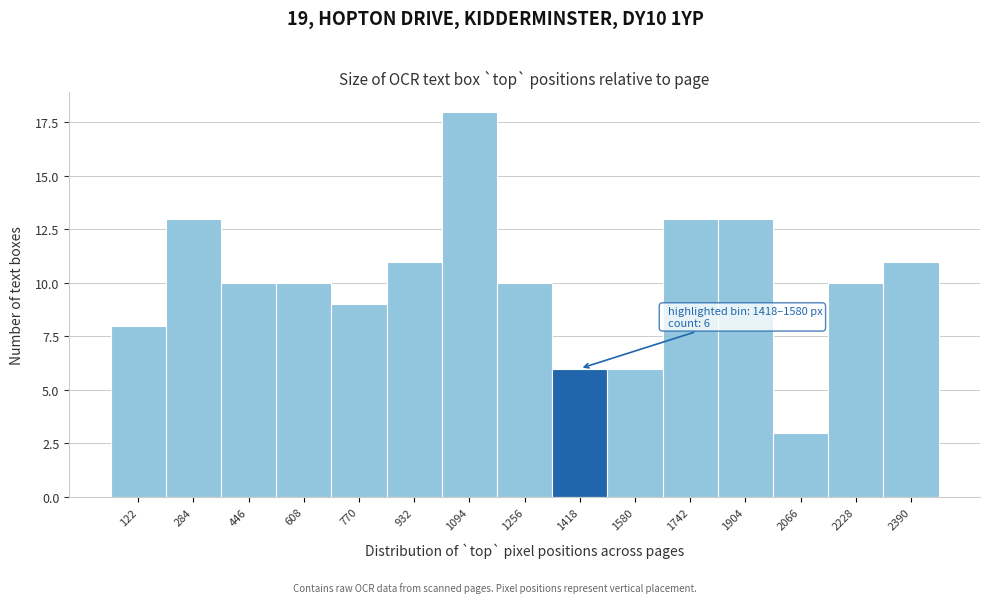

Reading right to left, transcribe all the data shown in this chart.

2390=11	2228=10	2066=3	1904=13	1742=13	1580=6	1418=6	1256=10	1094=18	932=11	770=9	608=10	446=10	284=13	122=8